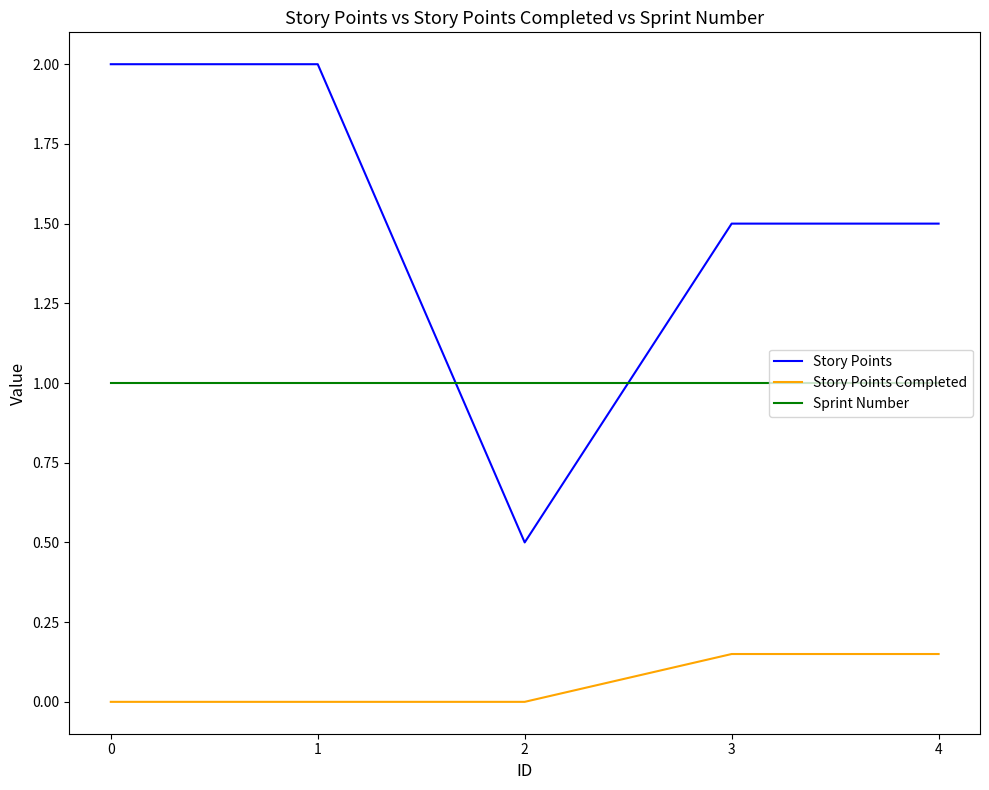

Which series has the widest spread of values?

Story Points